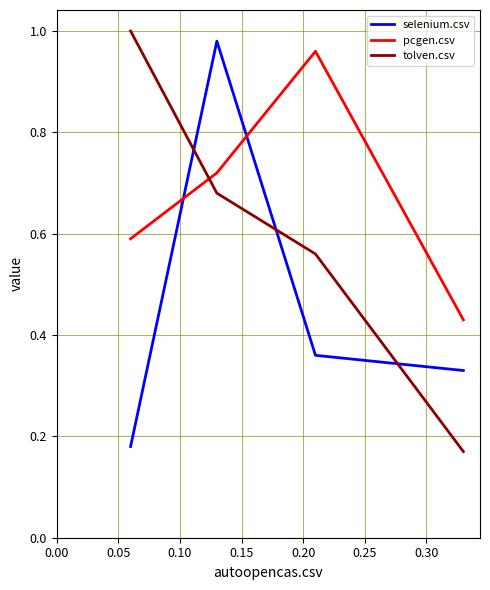

Which series has the largest total across all categories?

pcgen.csv